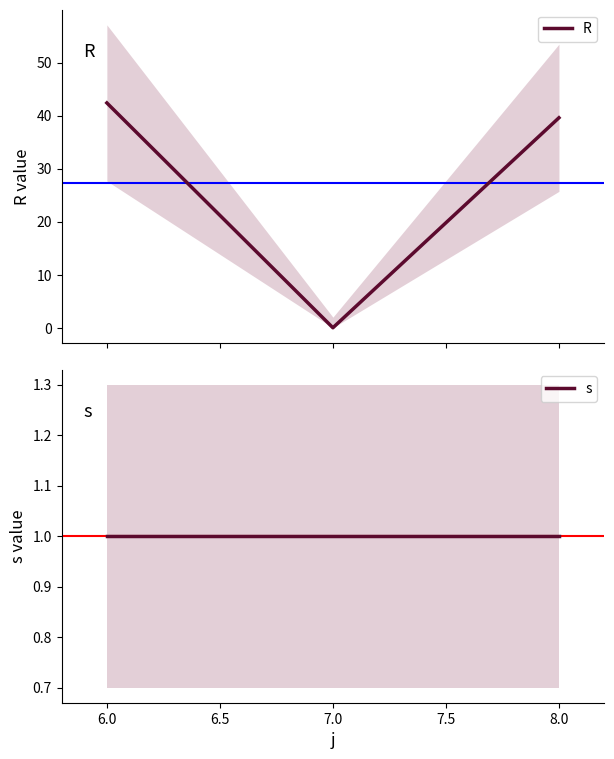

What is the maximum value for R?

42.4